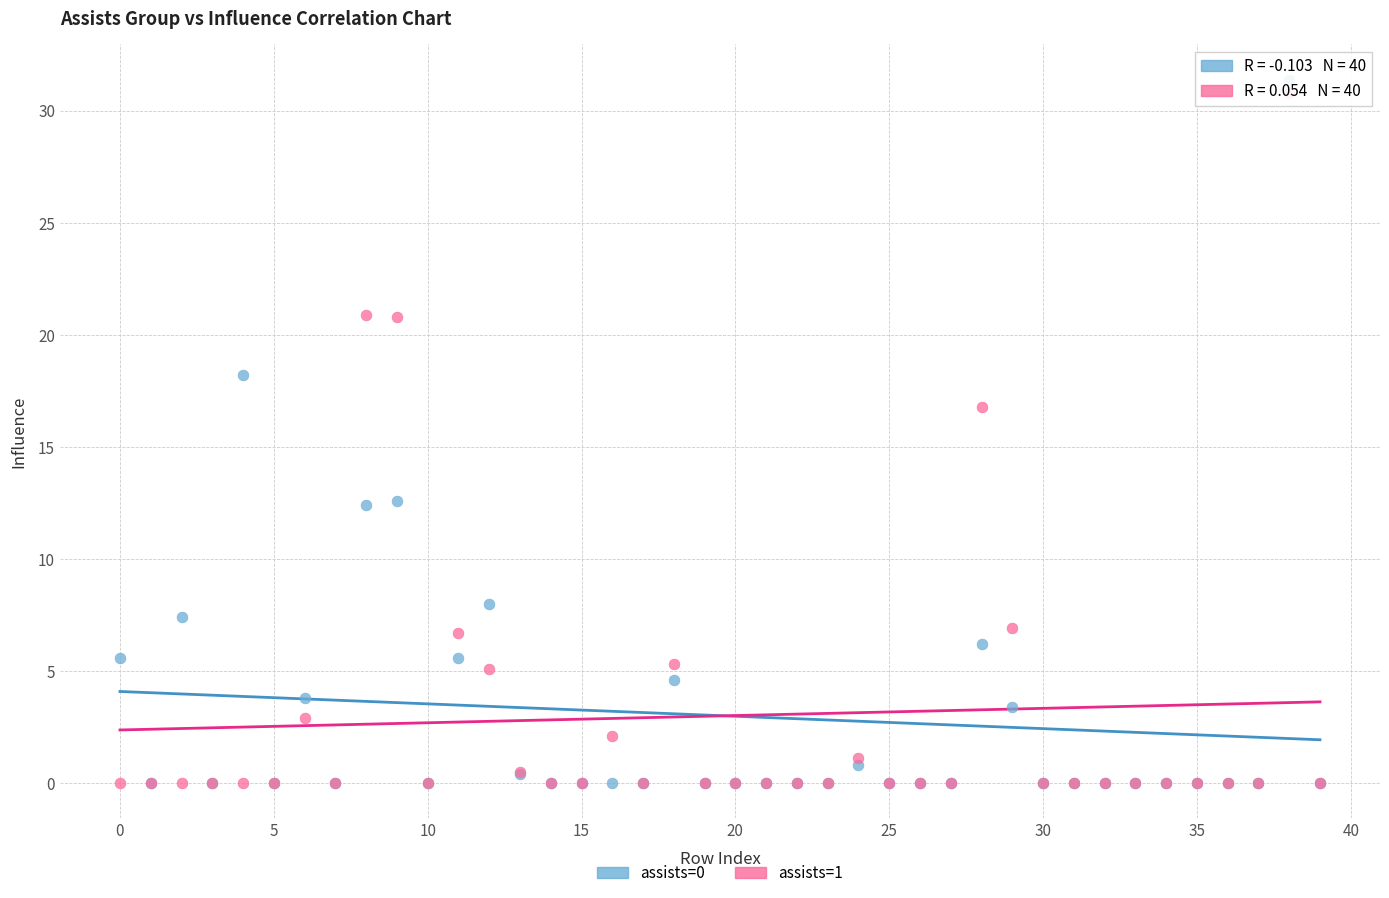

Across all series, what Y value is closest to 15?

16.8